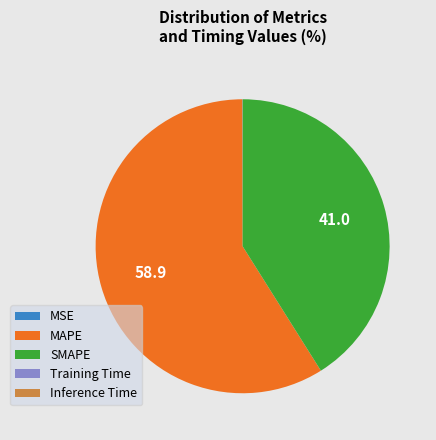

True or false: SMAPE accounts for 52% of the total.

False